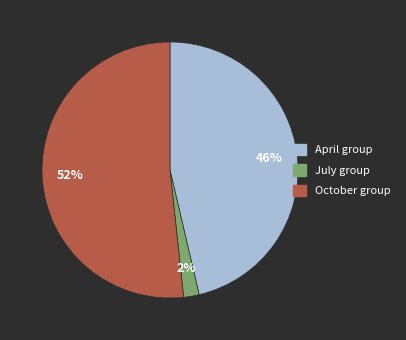

Count the number of slices in the pie.

3